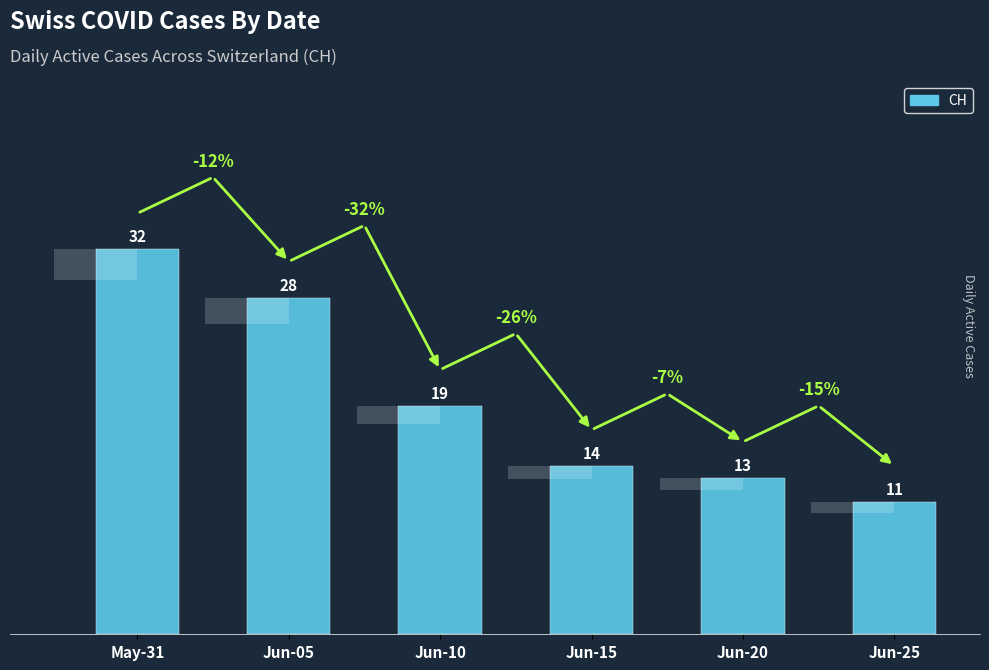

Where is the data nearest to the value 21?

Jun-10